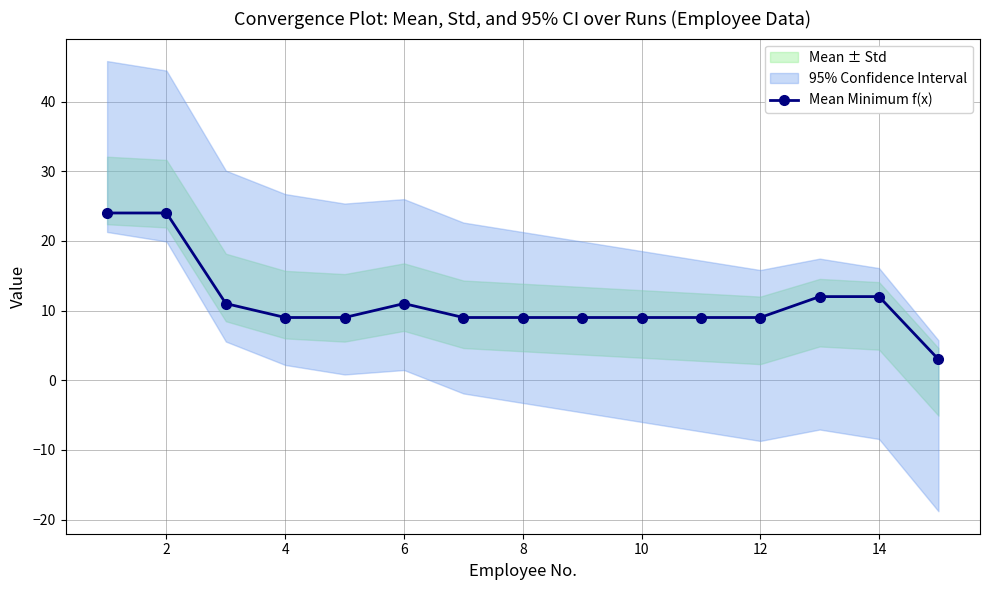

The value of Mean Minimum f(x) at 12 is 15. True or false?

False